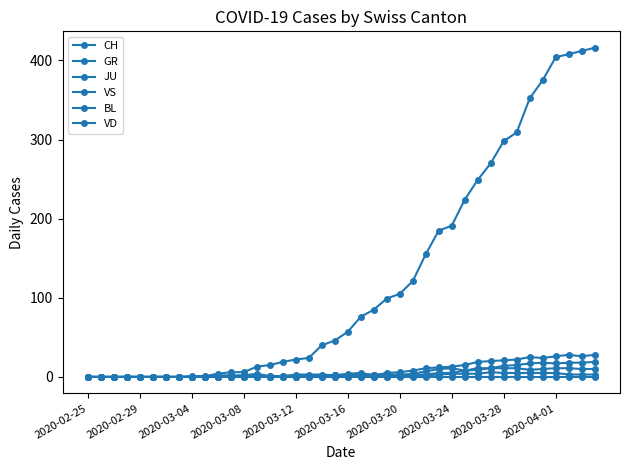

True or false: VS has more than 2 interior local peaks.

False